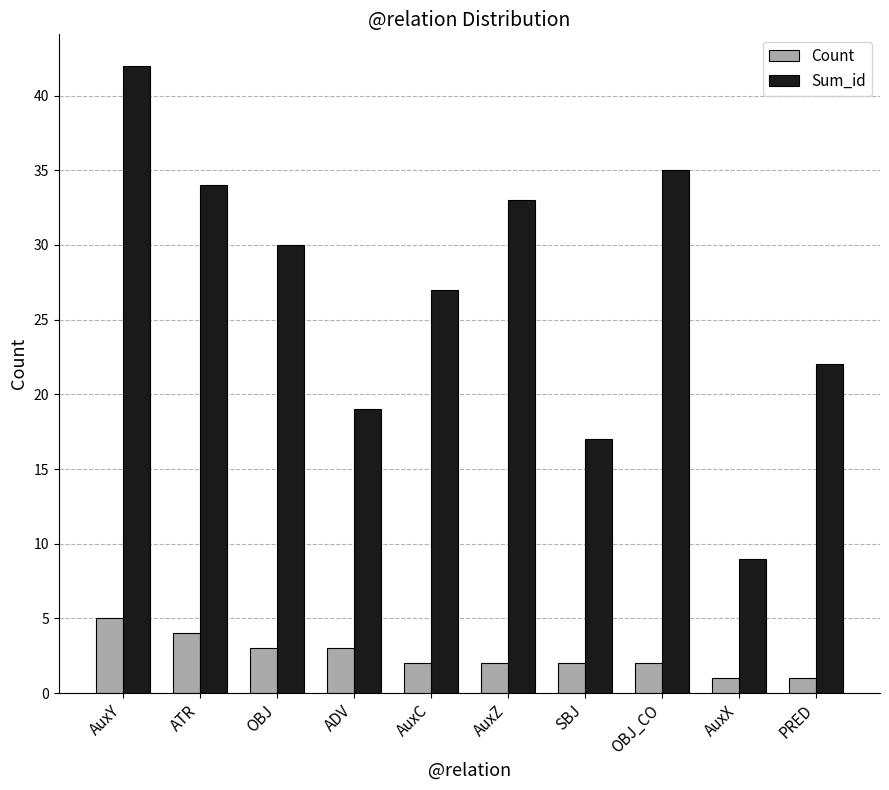

Is the value of Count at OBJ_CO greater than the value of Sum_id at PRED?

No